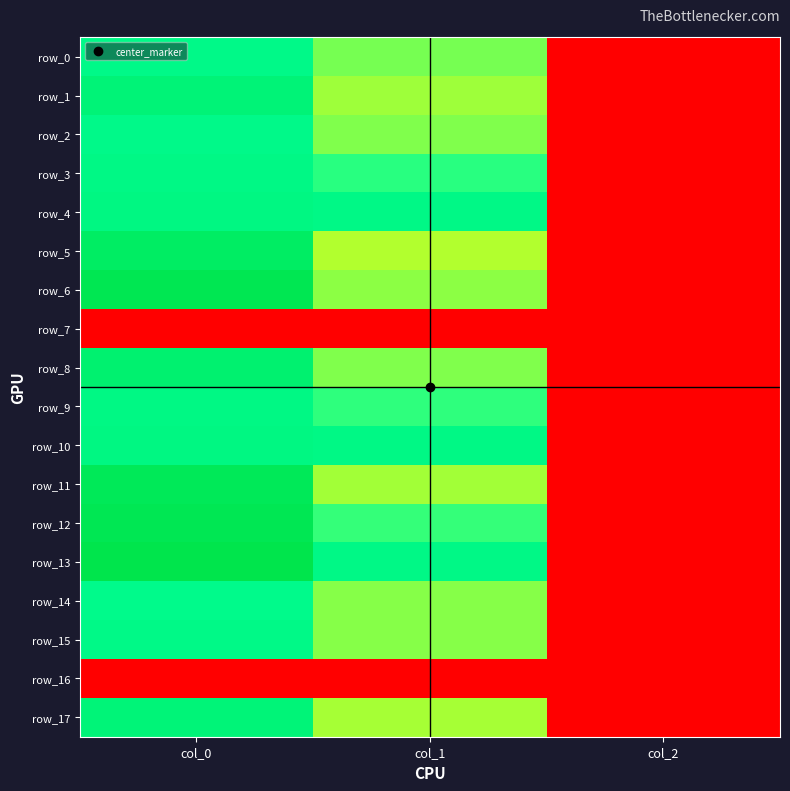

List the series in order of their peak value, highest first.

row_13, row_6, row_12, row_11, row_5, row_8, row_1, row_17, row_4, row_10, row_9, row_3, row_15, row_0, row_2, row_14, row_7, row_16